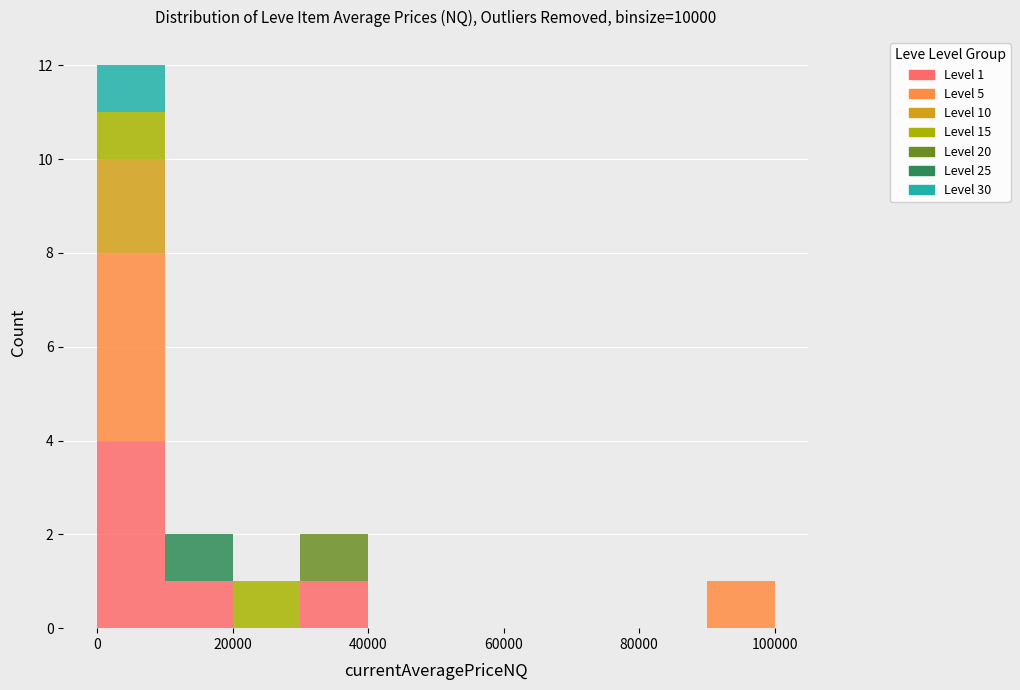

Which range on the x-axis has the tallest stacked bar (by total height)?

0 to 10000